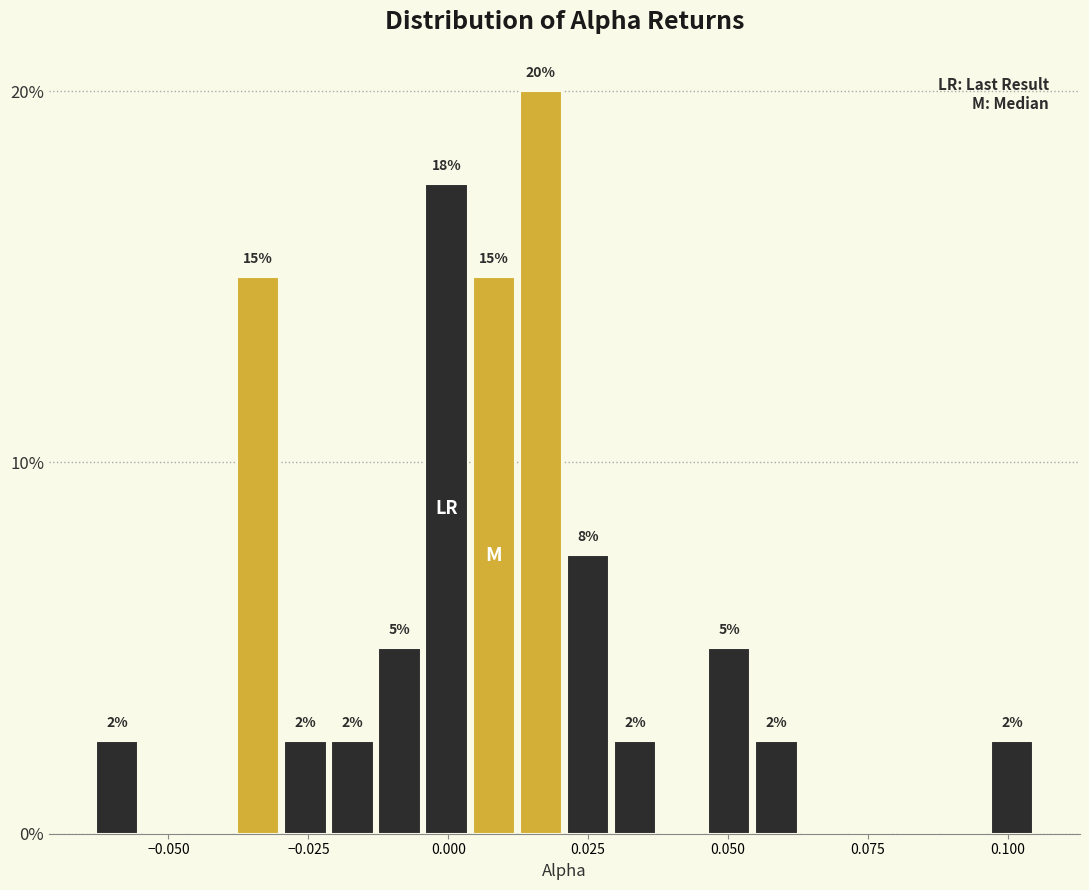

Read against the x-axis, roughly where is the centre of the tallest bar?

0.015